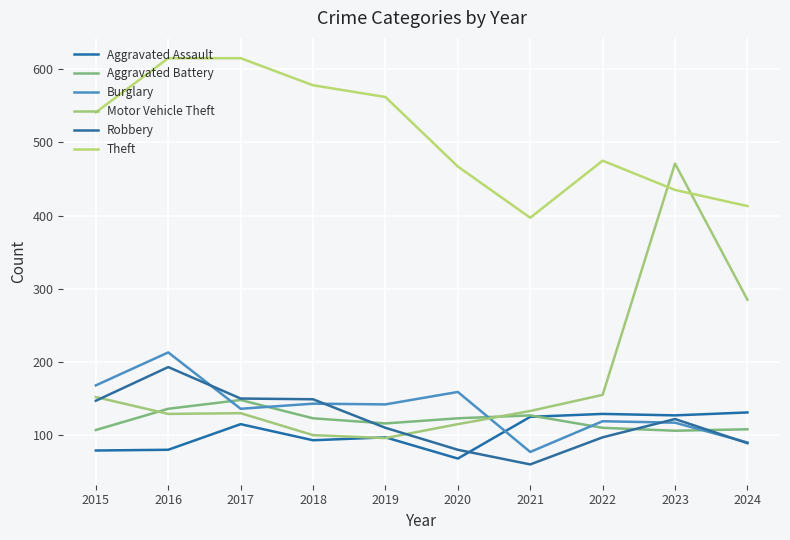

Where is Motor Vehicle Theft nearest to the value 283?

2024